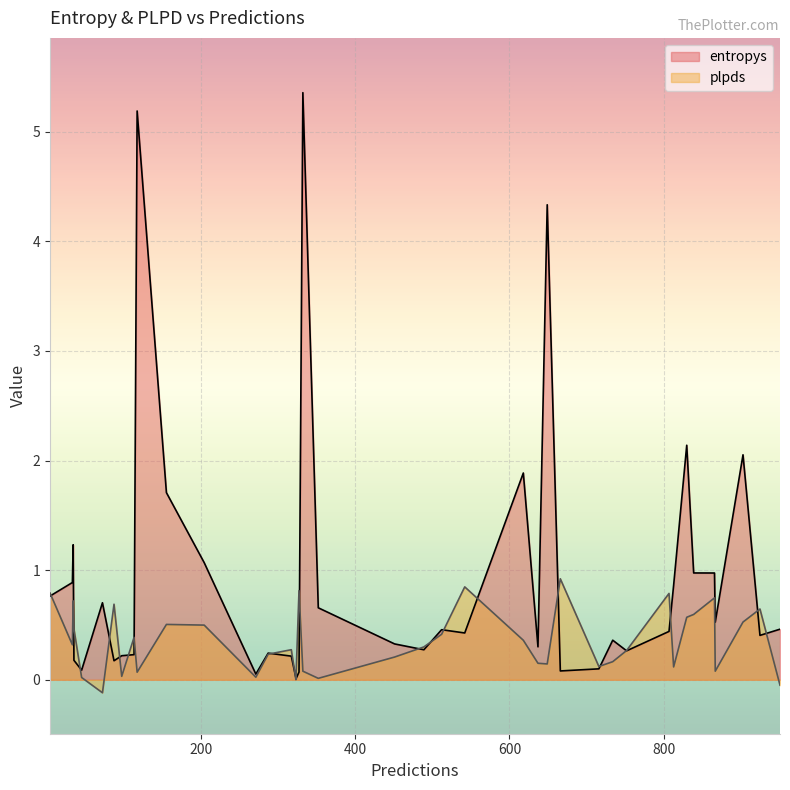

The value of plpds at 27 is 0.4. True or false?

False